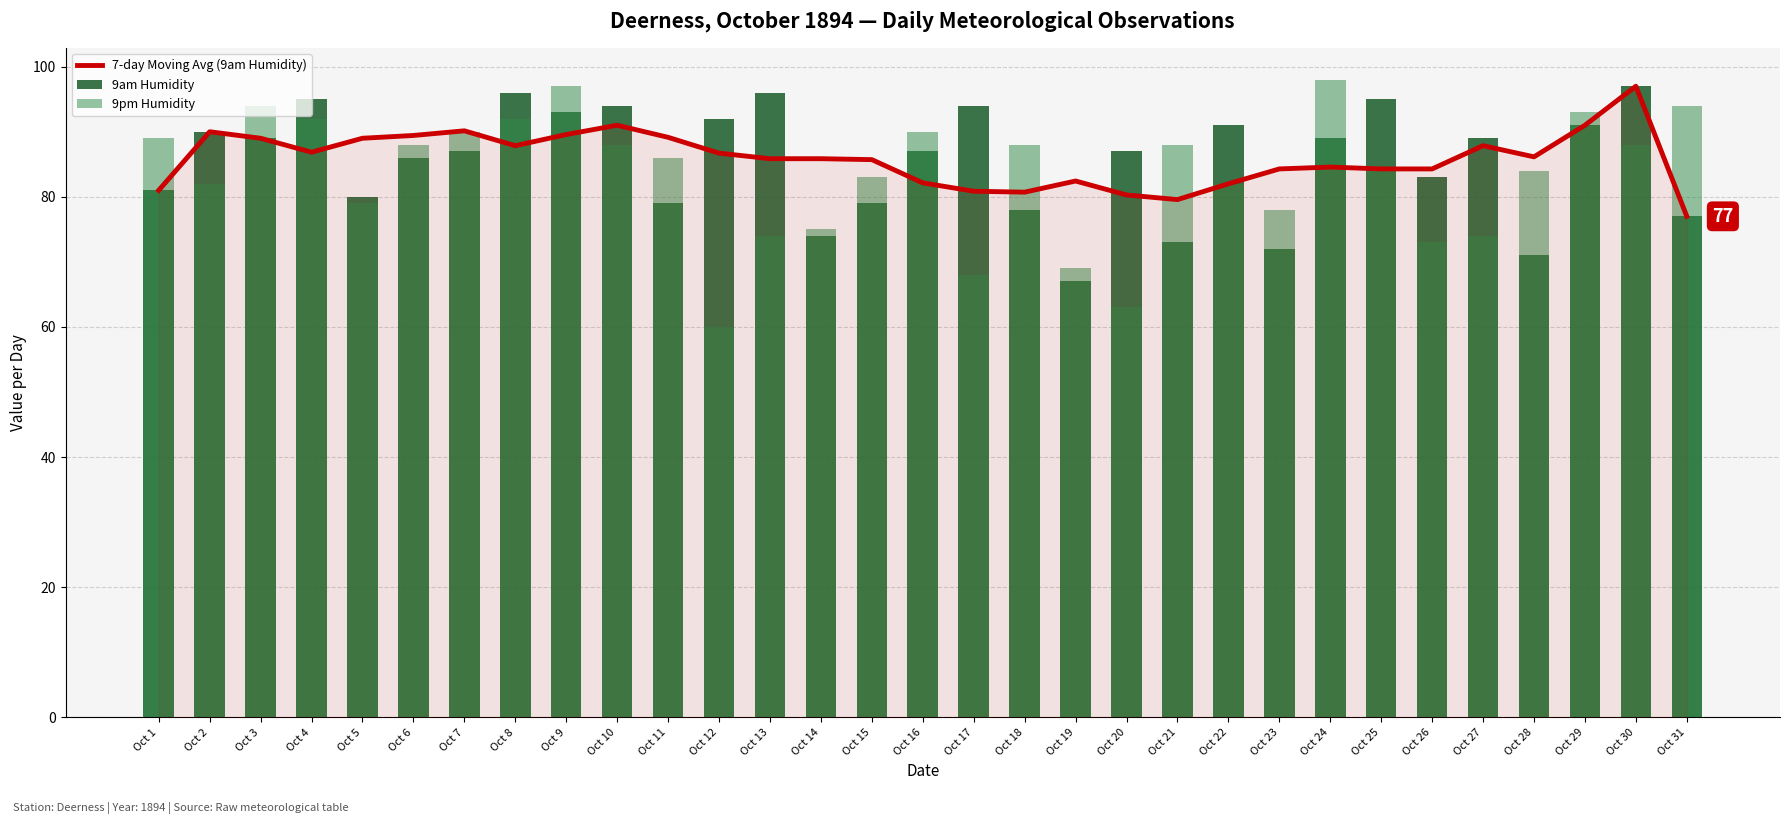

Which has a higher value, Oct 24 or Oct 3?

Oct 3